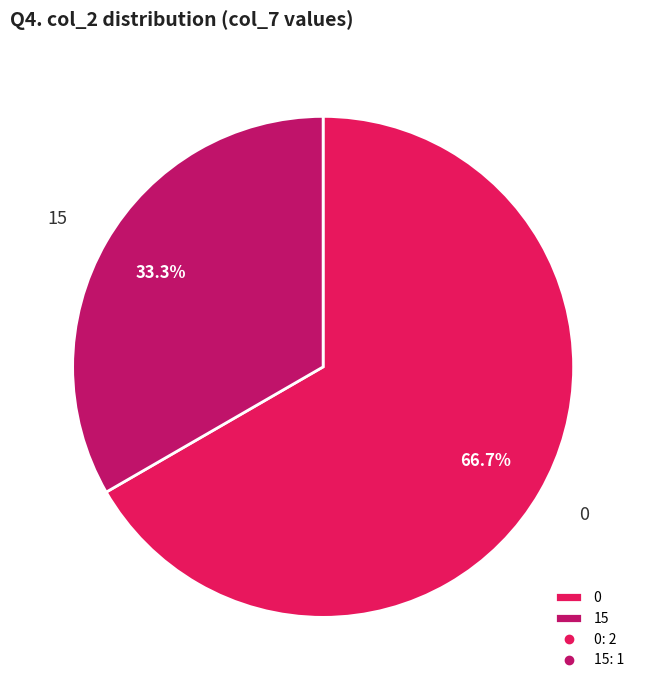

To the nearest percent, what is the difference between the 0 and 15 slice percentages?

33%